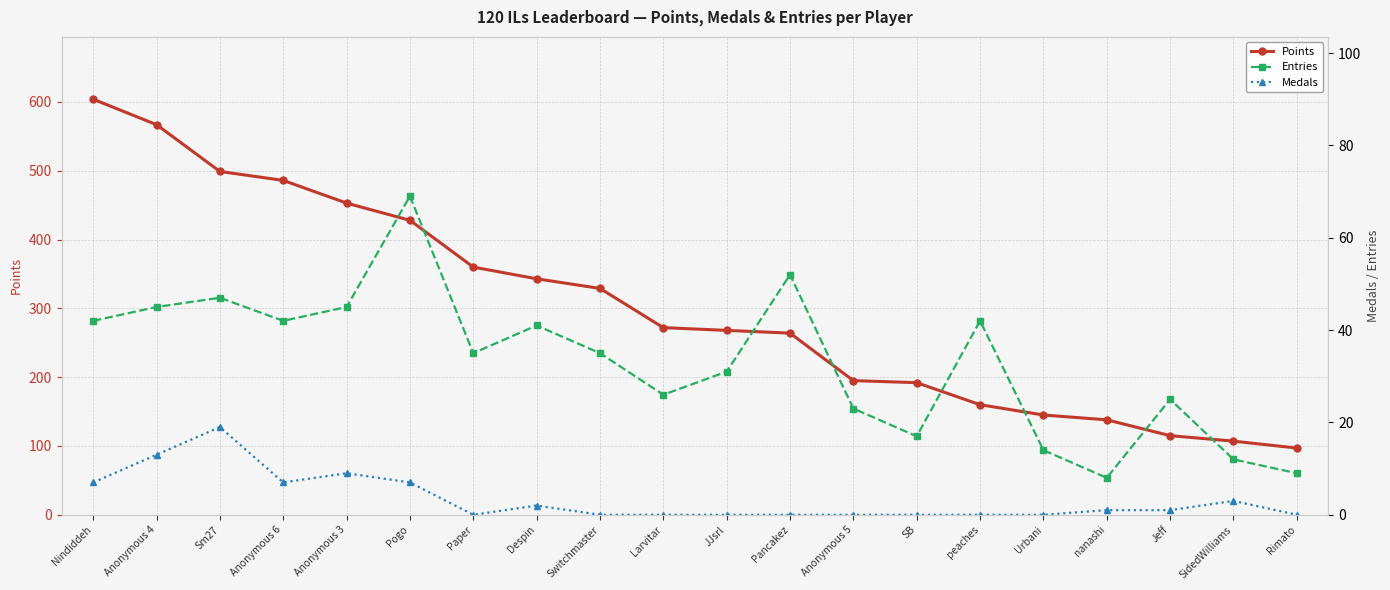

True or false: Medals has a value of 1 at Jeff.

False